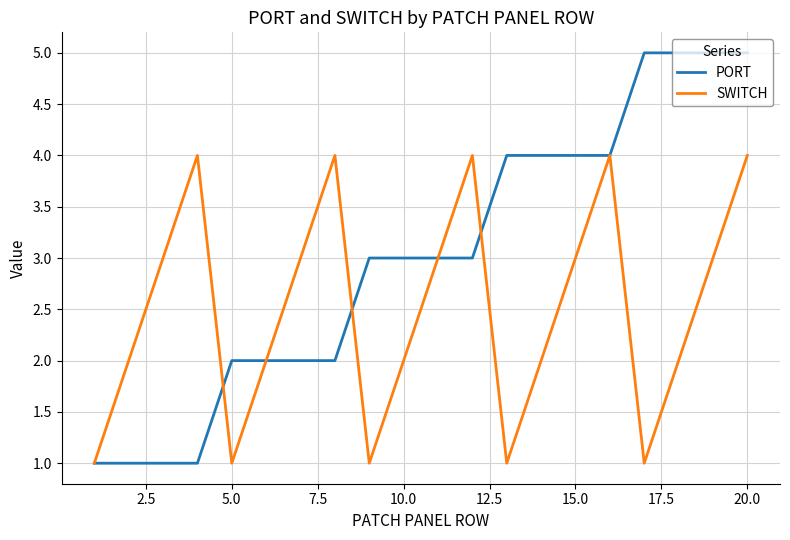

Which series has the widest spread of values?

PORT